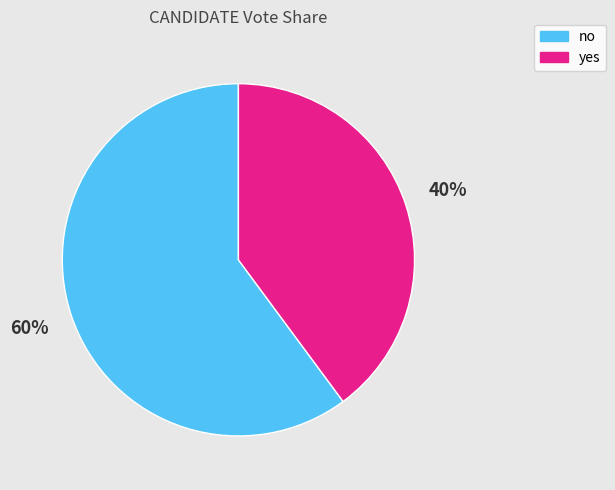

The yes slice represents 40% of the pie. True or false?

True